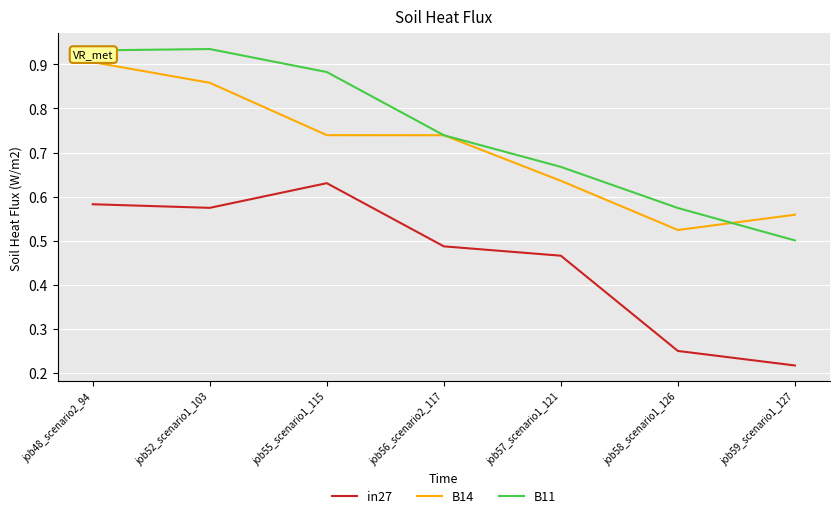

At job59_scenario1_127, list the series in order from smallest to largest.

in27, B11, B14